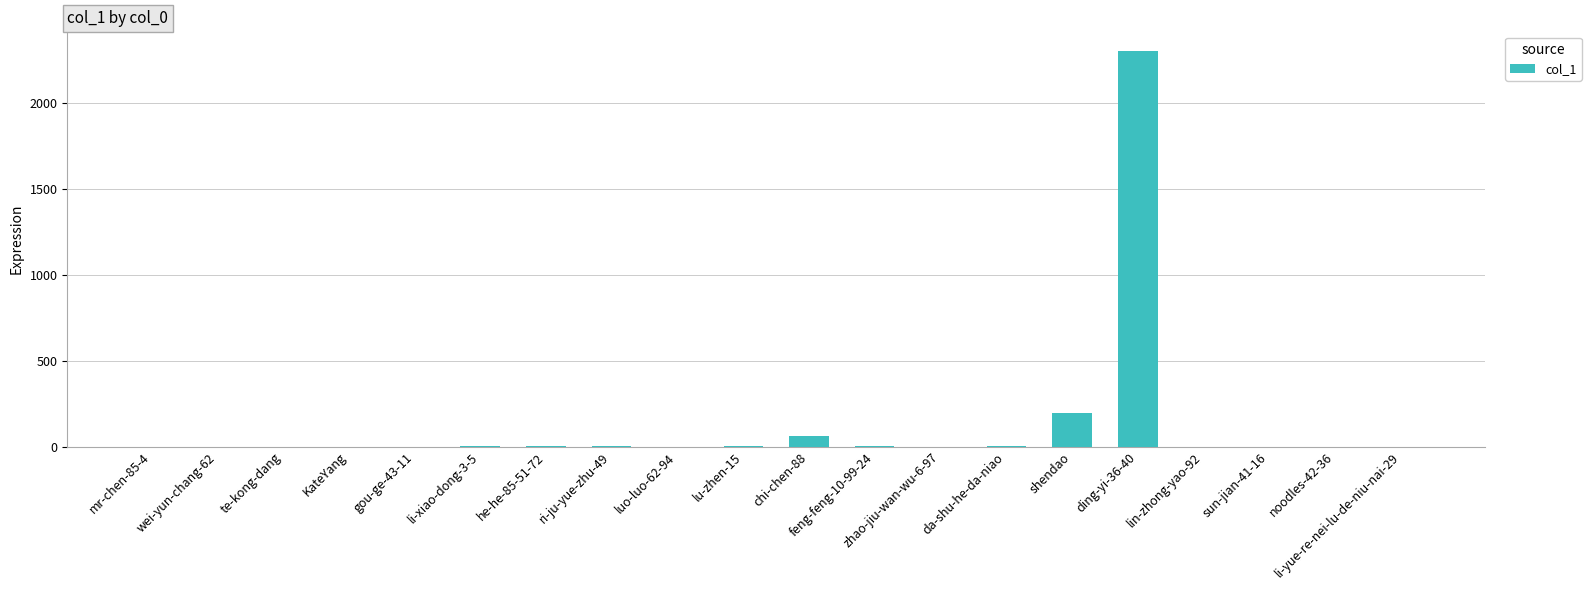

At which label is the value closest to 1151?

shendao